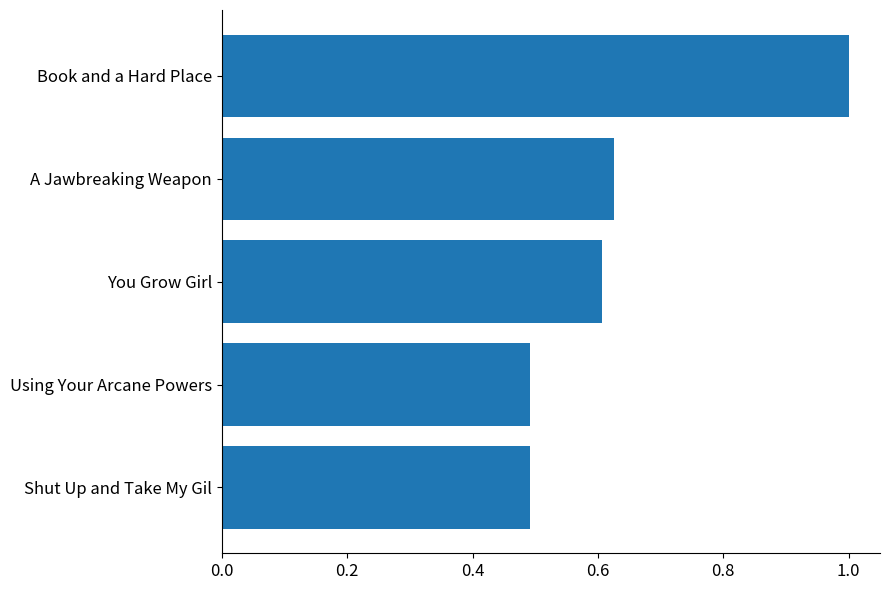

What is the sum of all values?

3.2